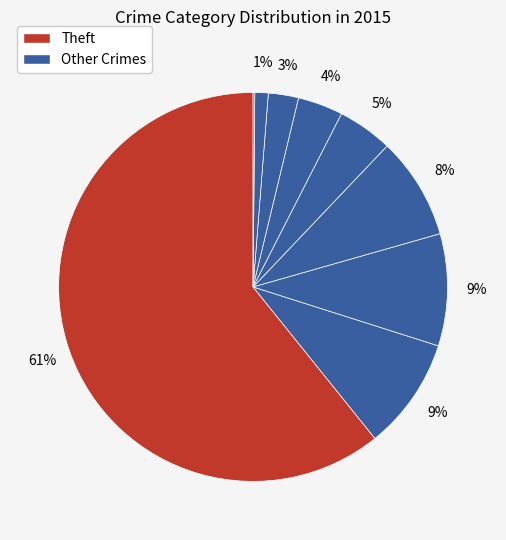

How many slices are in this pie chart?

9